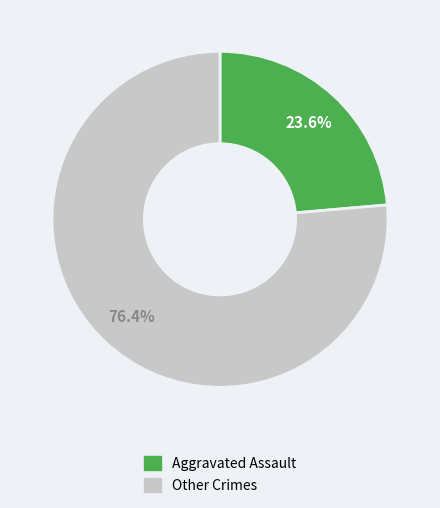

Count the number of slices in the pie.

2